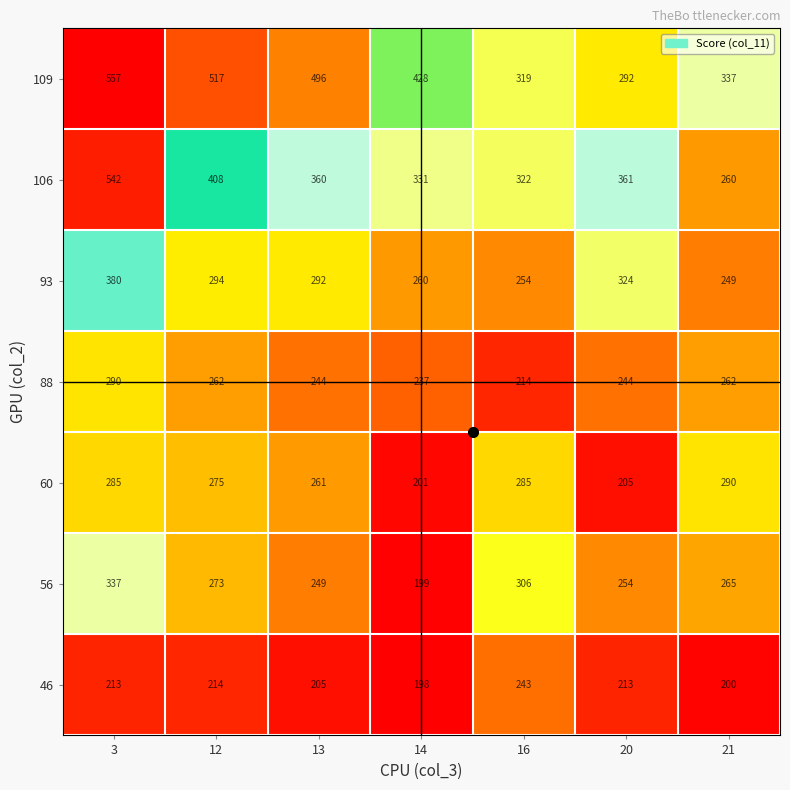

What is the difference between the highest and lowest values at 13?

291